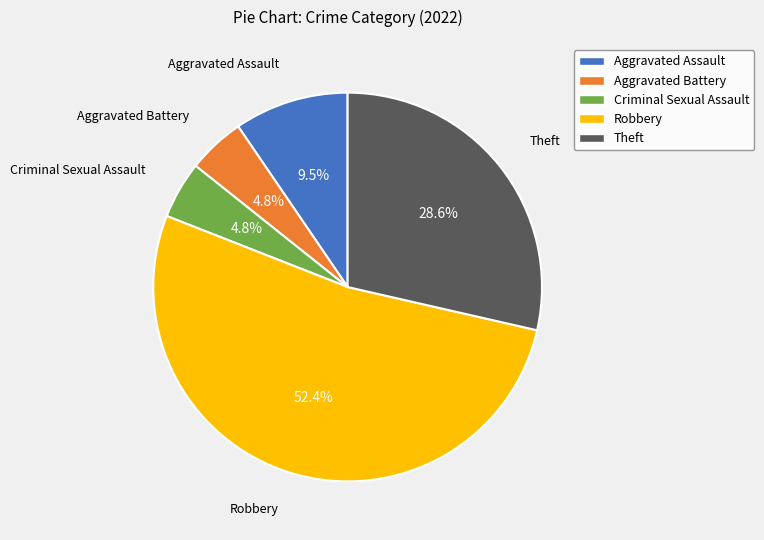

What percentage is the Criminal Sexual Assault slice, to the nearest percent?

5%